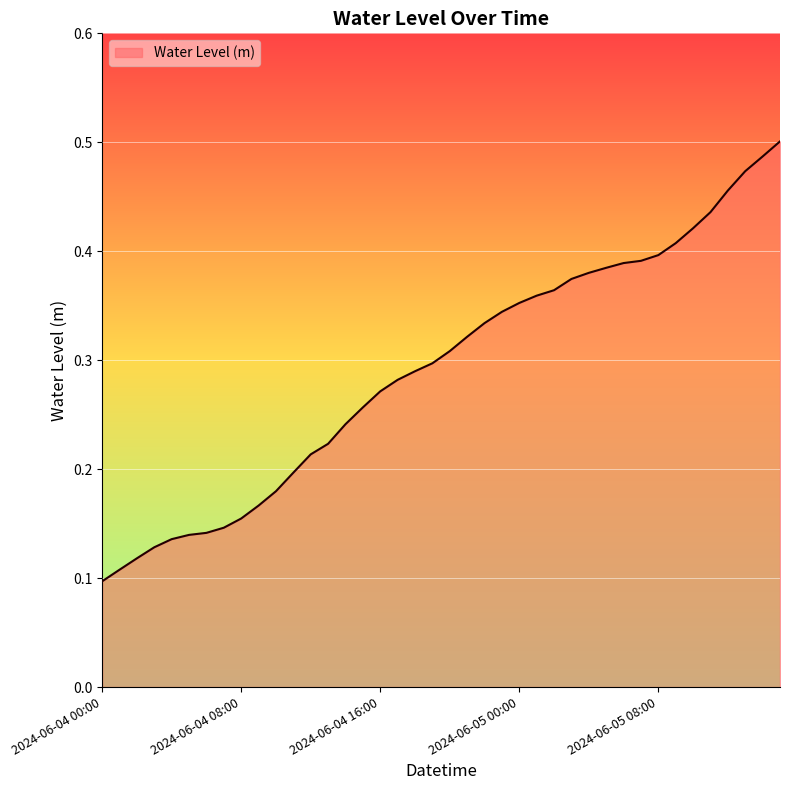

What is the difference between the maximum and minimum values?

0.4